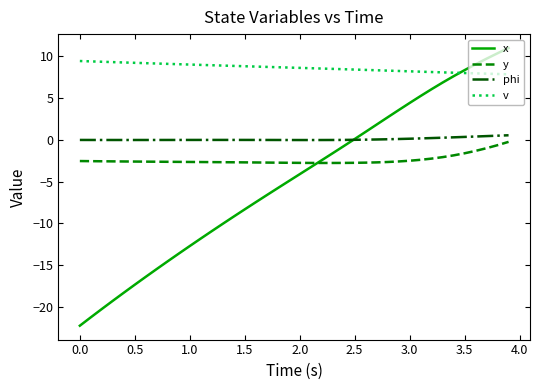

True or false: phi and v intersect in this chart.

False